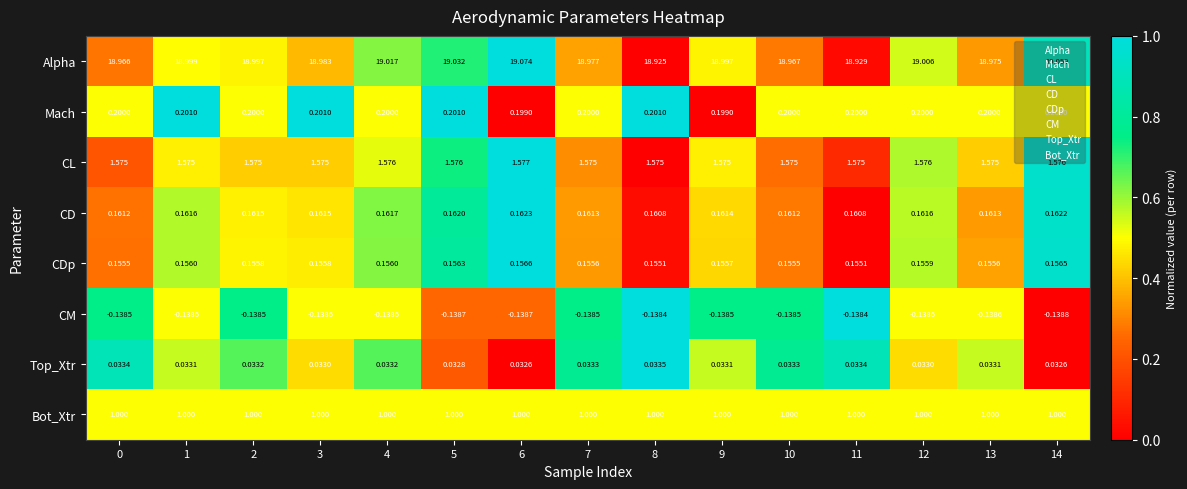

Count the number of categories in the chart.

15